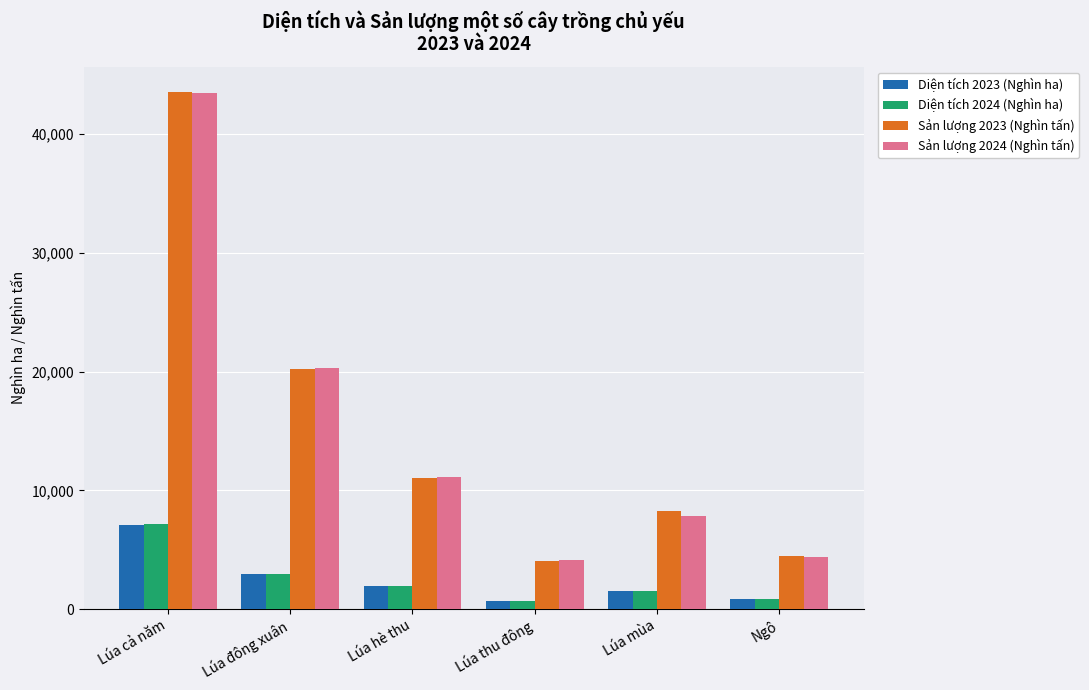

What is the sum of the Sản lượng 2023 (Nghìn tấn) values at Lúa mùa and Lúa đông xuân?

28435.3